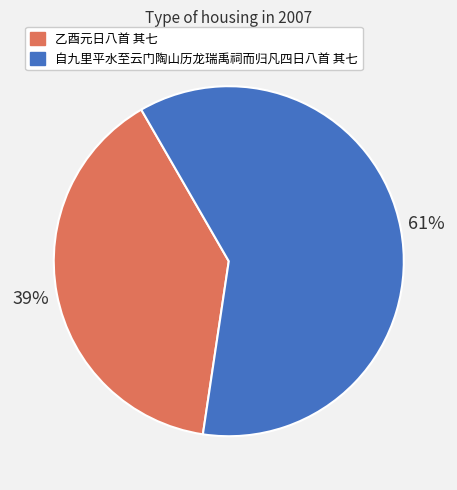

The 自九里平水至云门陶山历龙瑞禹祠而归凡四日八首 其七 slice represents 54% of the pie. True or false?

False